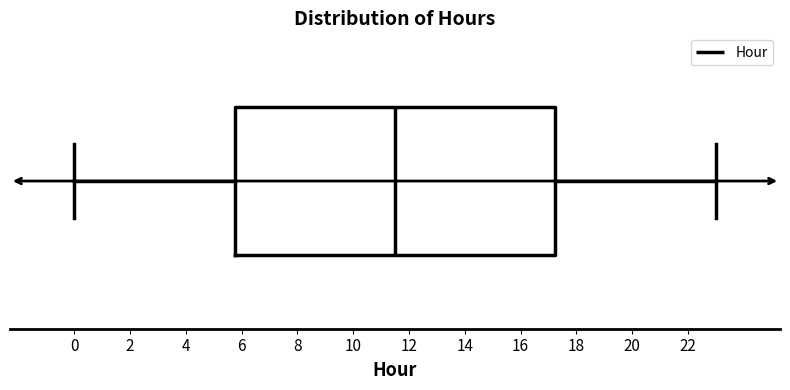

Read this box plot against the x-axis: the position of the median line, the range covered by the box, and the ends of both whiskers. The values are not printed on the chart, so give them approximately, as read against the axis.

median 11.6, box 5.8 to 17.2, whiskers 0.0 to 23.0